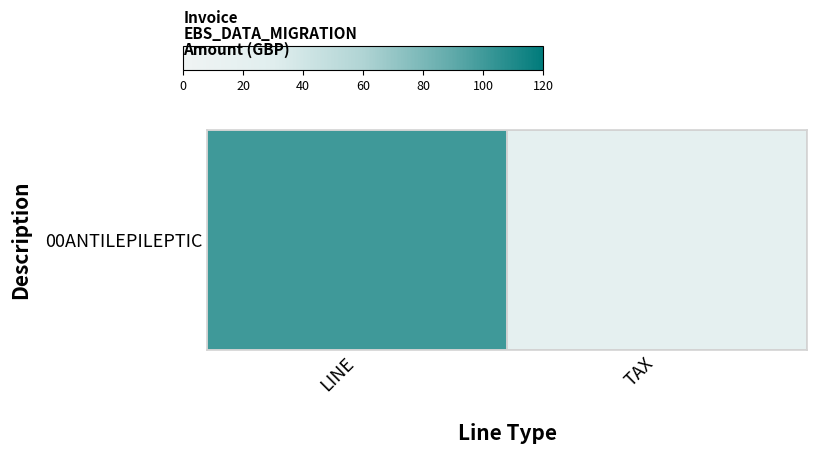

Rank the categories by value from highest to lowest.

LINE, TAX